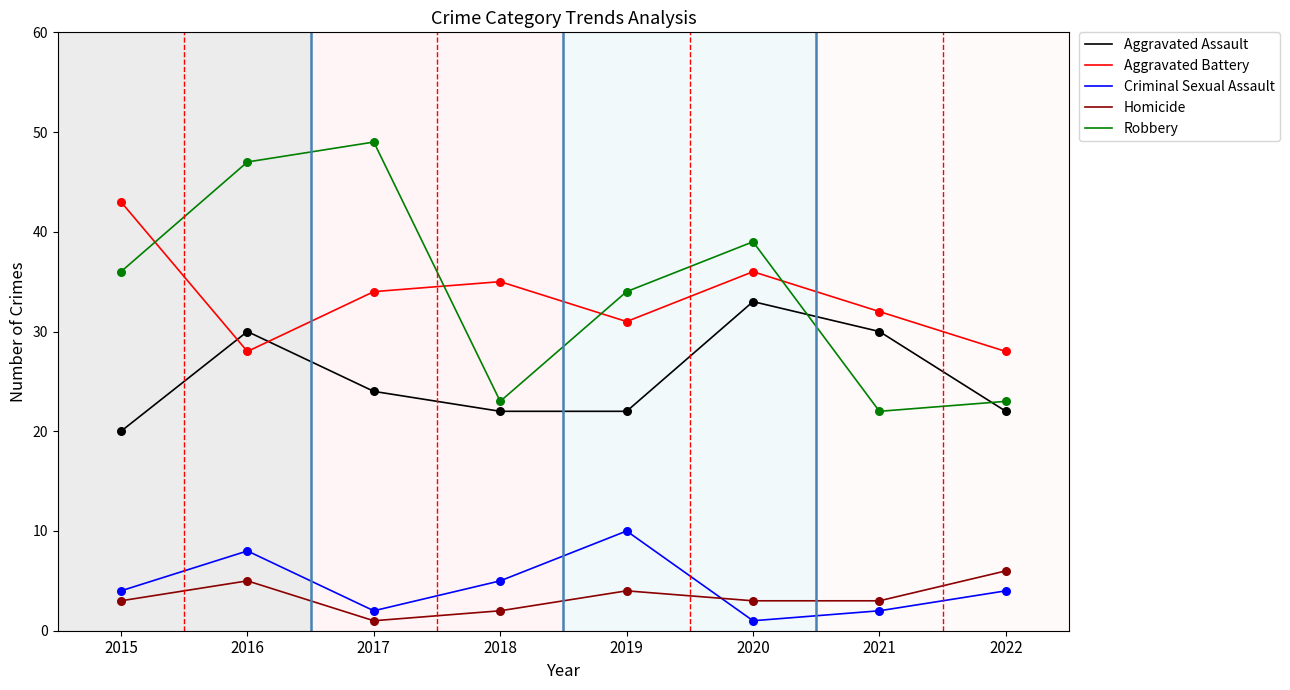

What is the total value across all series at 2017?

110